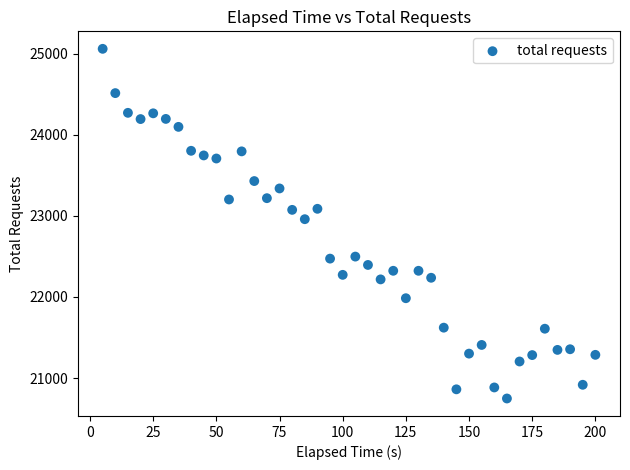

What Y value in the scatter plot is closest to 22903?

22958